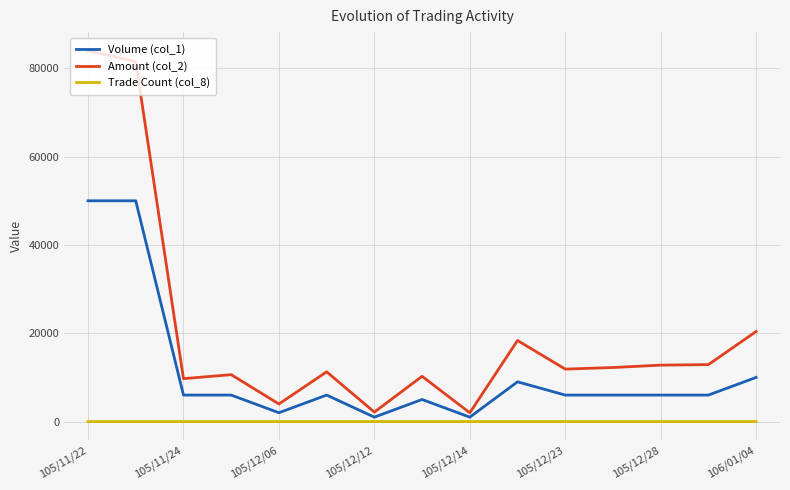

List the series in order of their overall mean, highest first.

Amount (col_2), Volume (col_1), Trade Count (col_8)